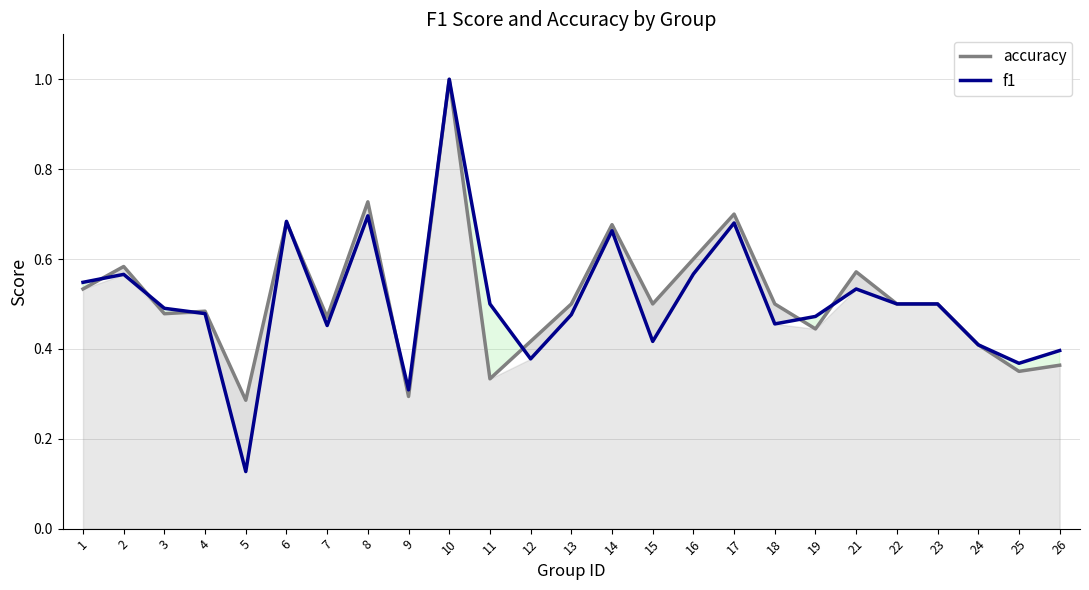

Between 2 and 19, which is larger?

2